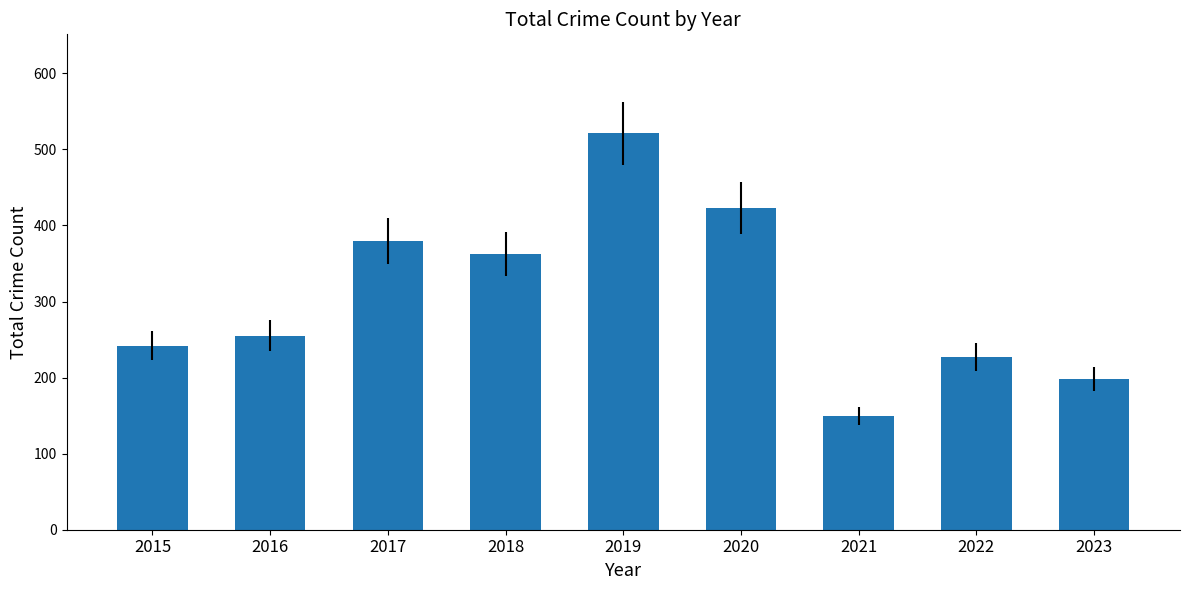

Which label corresponds to the smallest value in the chart?

2021